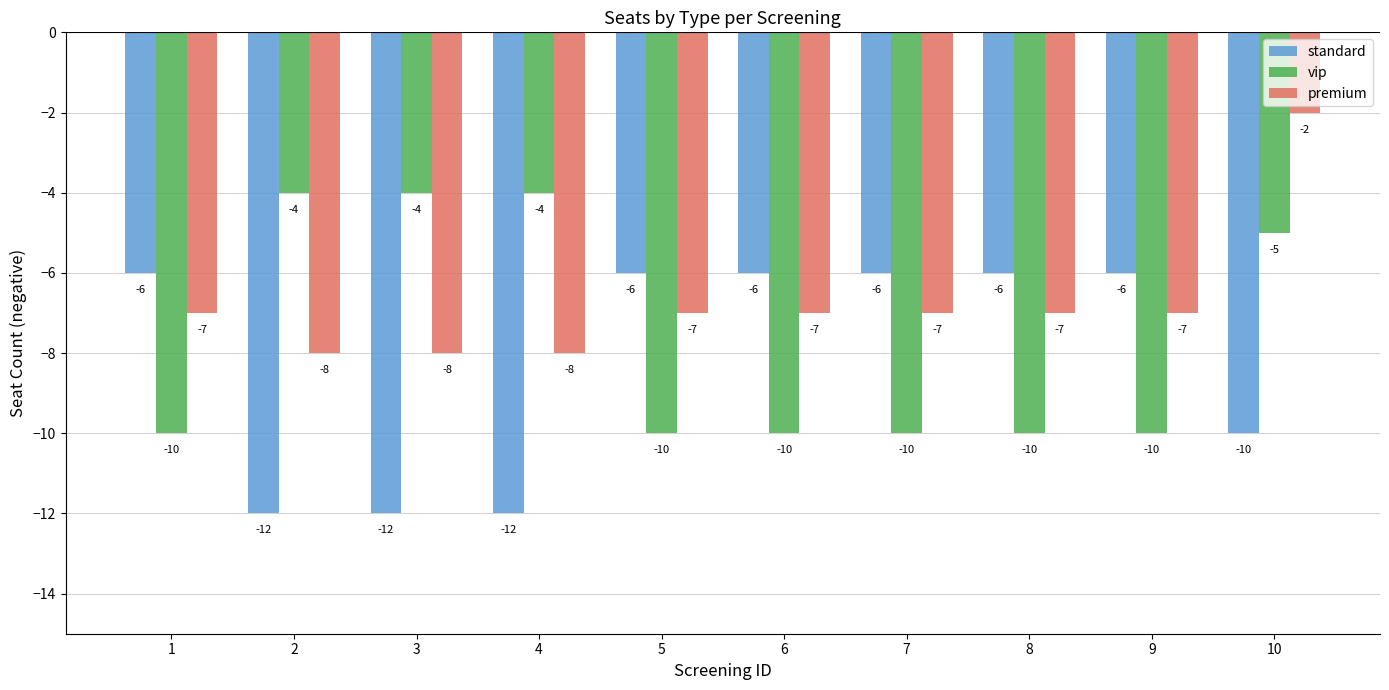

List the series in order of their overall mean, lowest first.

standard, vip, premium